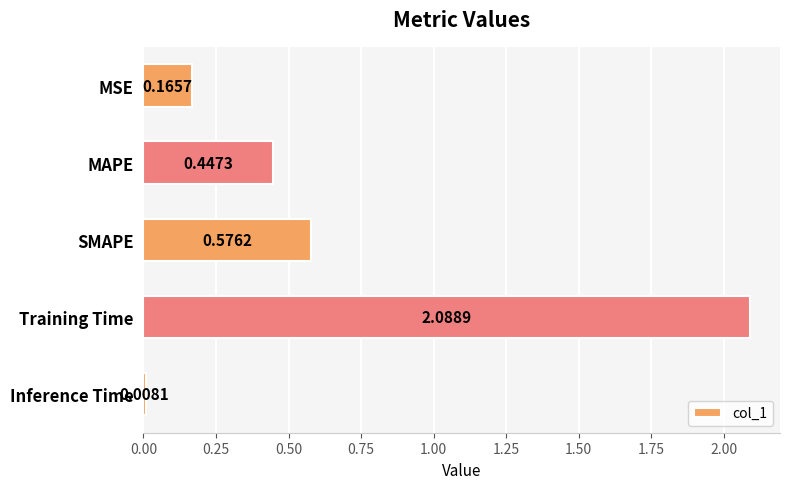

At which category does the chart reach its peak across all series?

Training Time